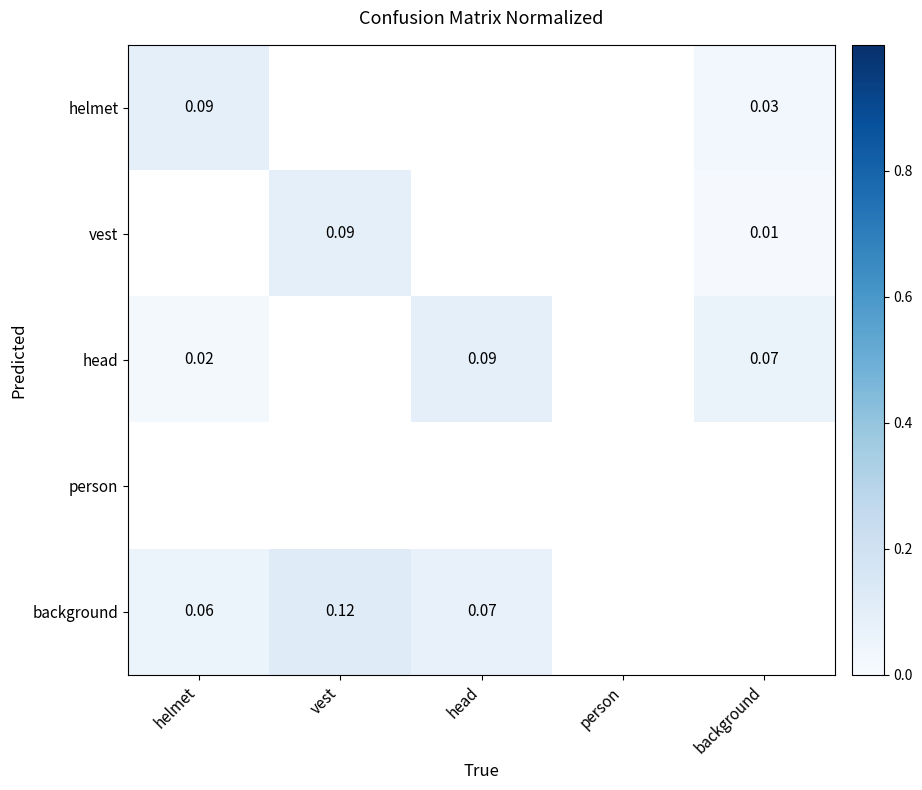

At which label is vest closest to 0?

helmet